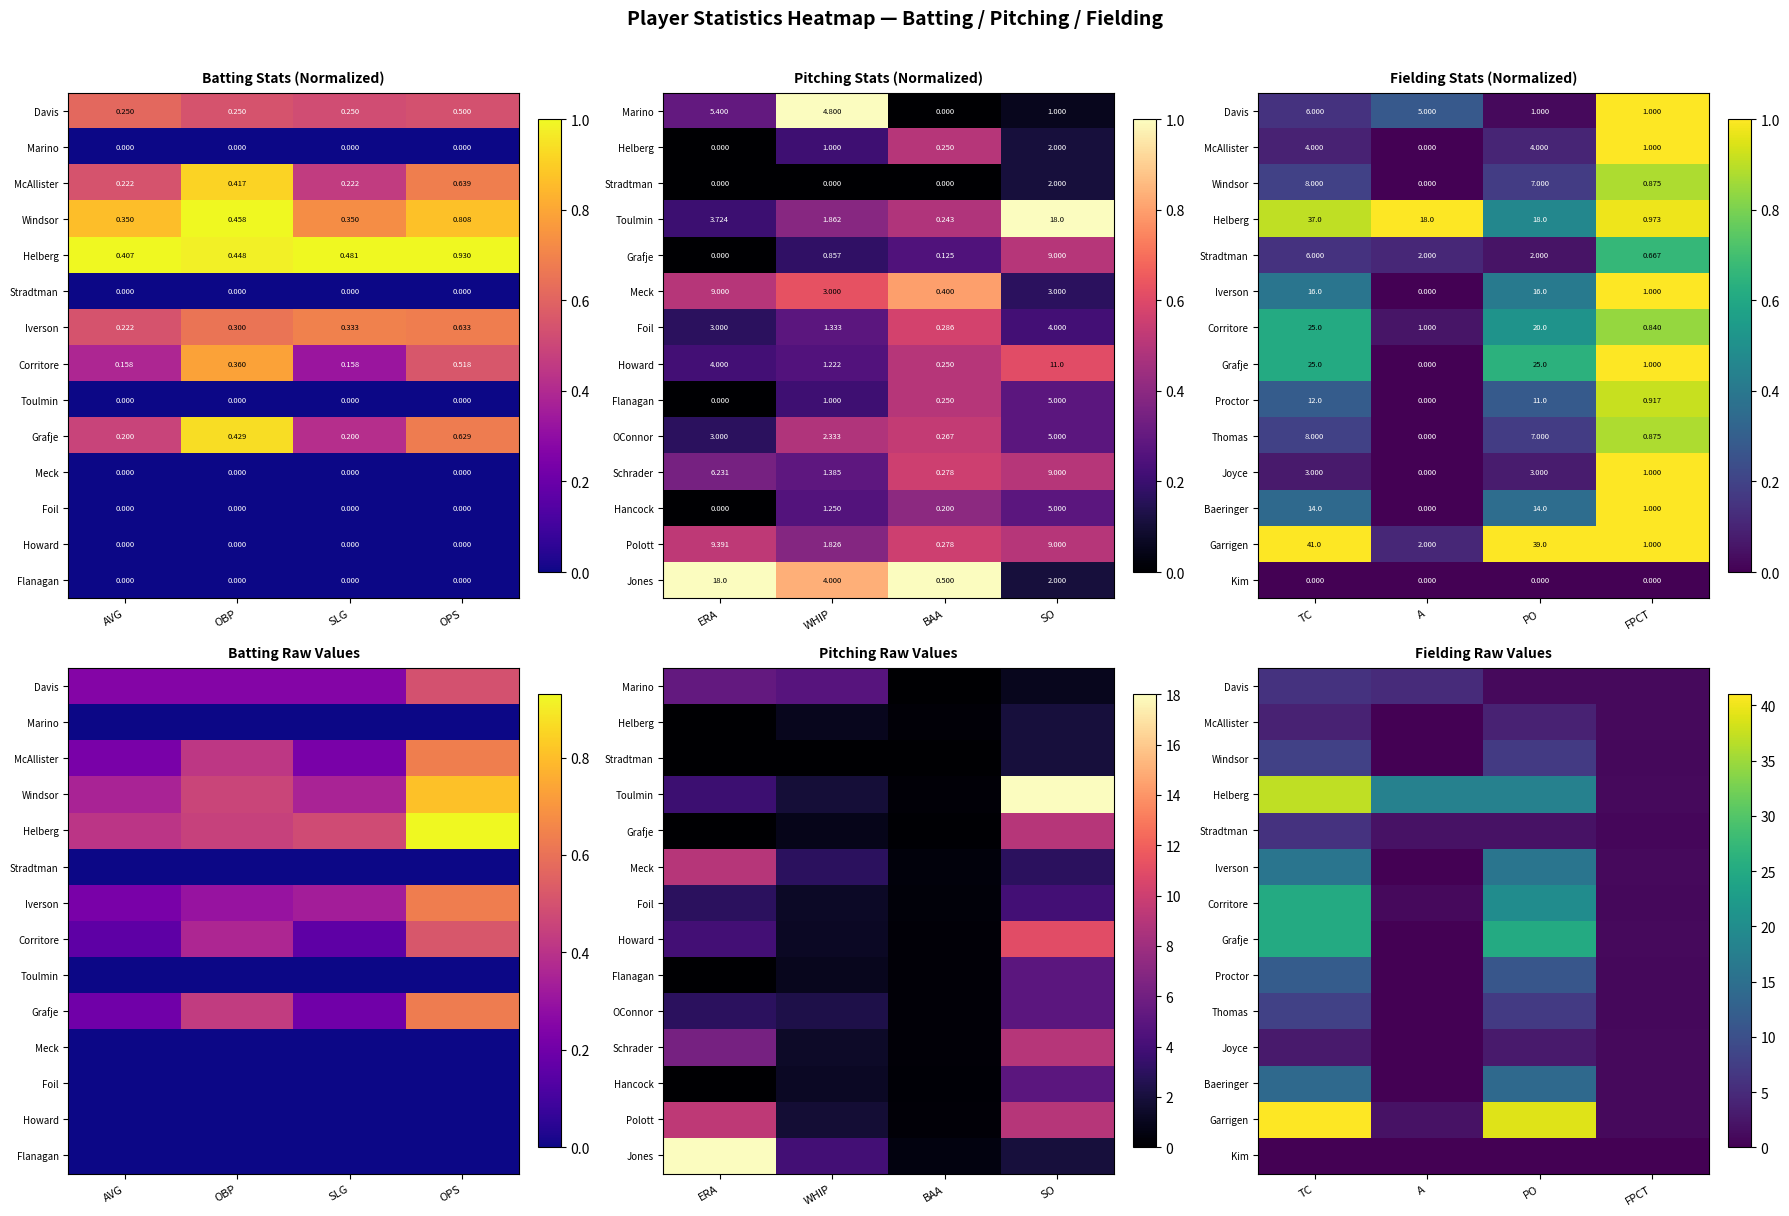

At how many categories does at least one series exceed 11?

3